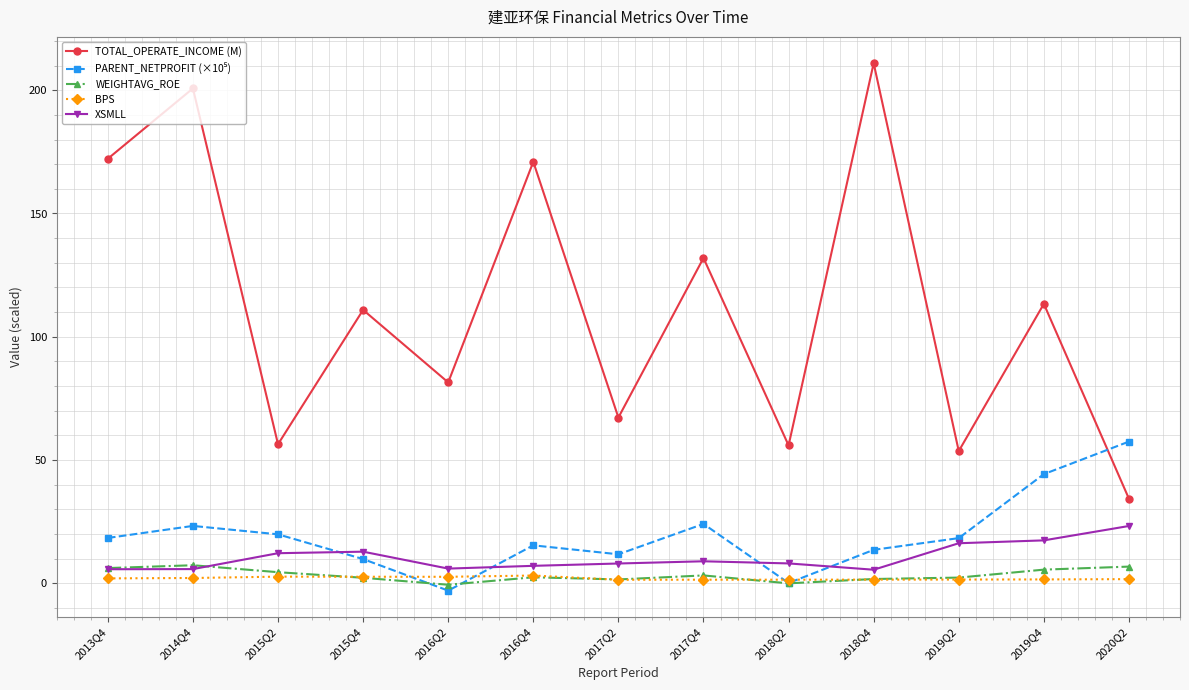

What is the sum of the TOTAL_OPERATE_INCOME (M) values at 2017Q4 and 2019Q4?

245.3